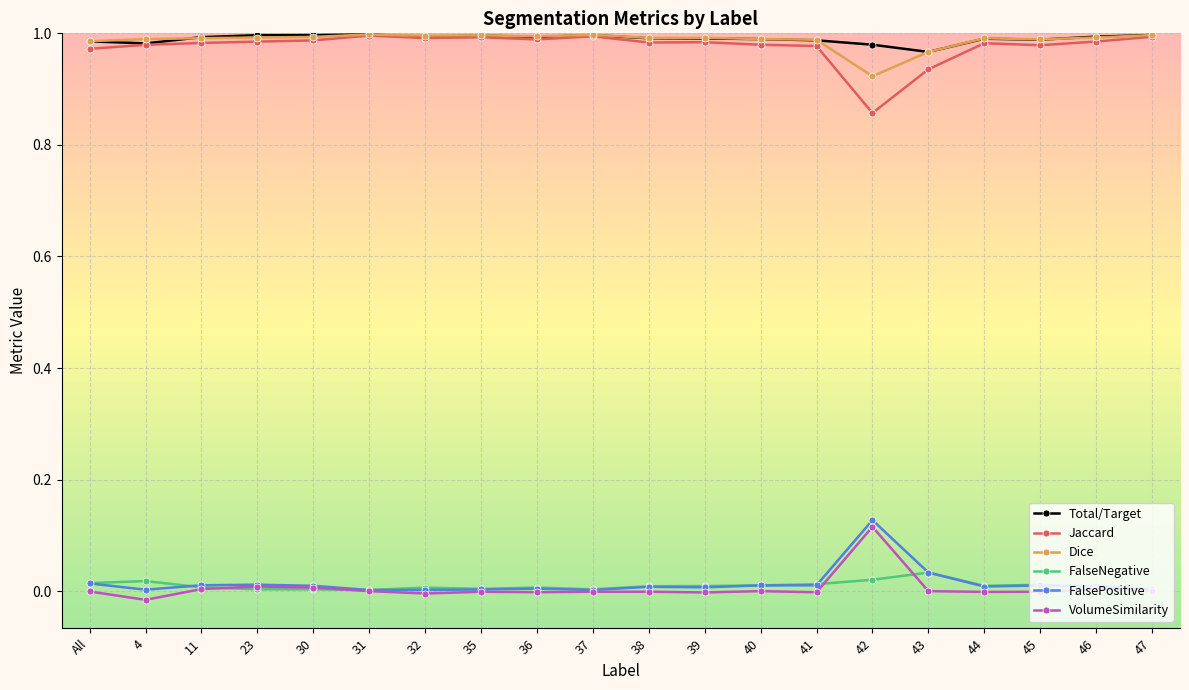

What are all the series names shown in the legend?

Total/Target, Jaccard, Dice, FalseNegative, FalsePositive, VolumeSimilarity